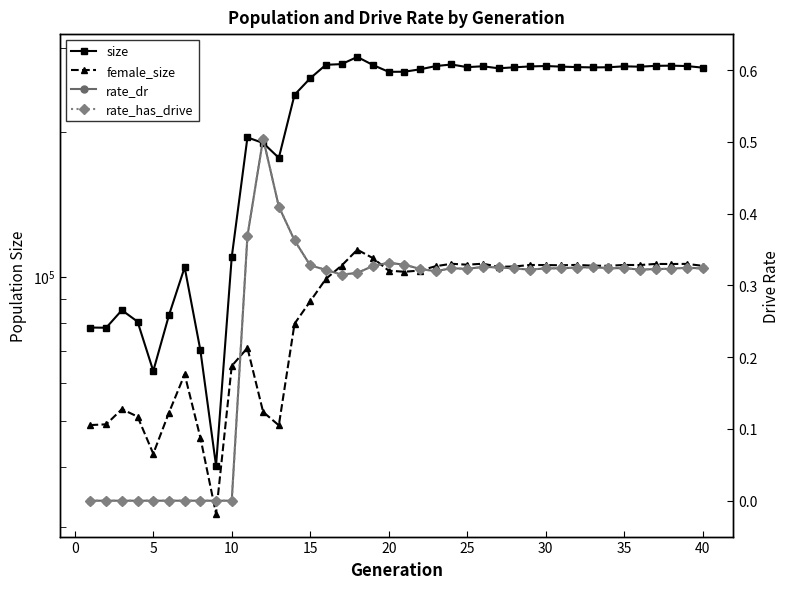

Between 5 and 15, which is larger?

15